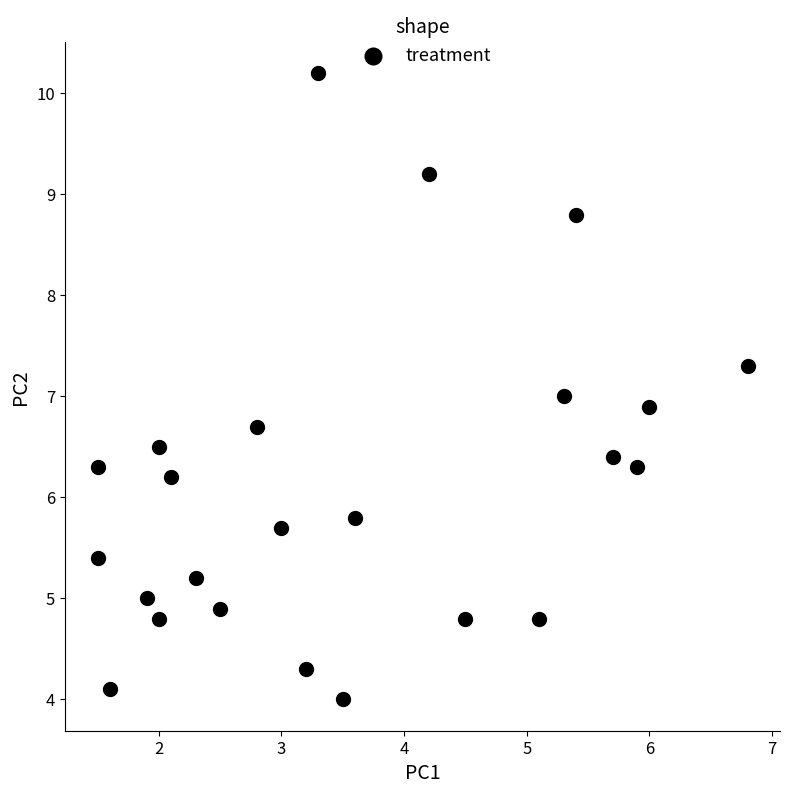

What is the range of X values (max minus min)?

5.3